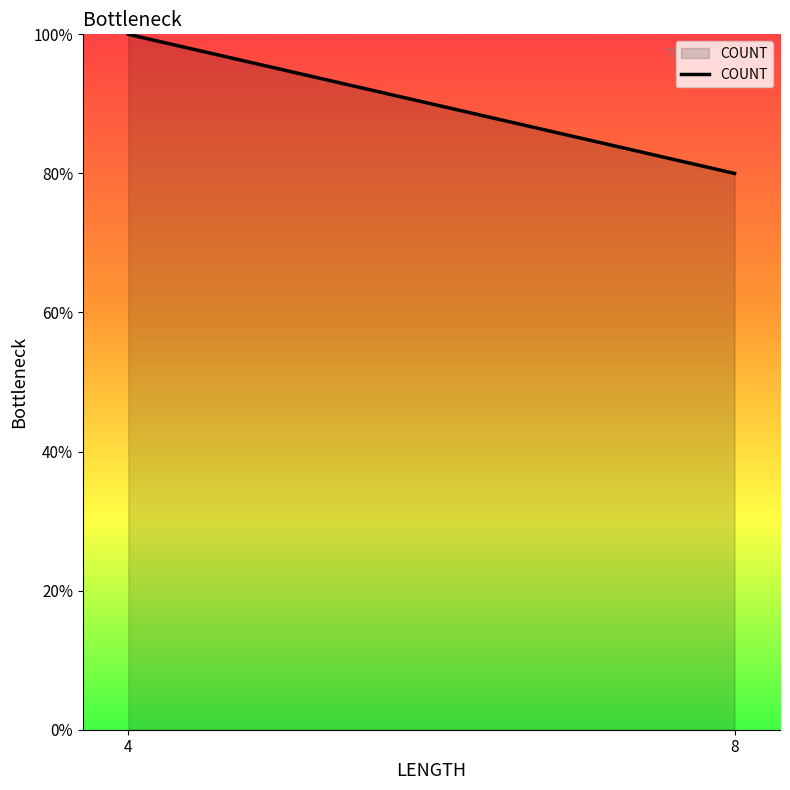

Rank the categories by value from lowest to highest.

8, 4